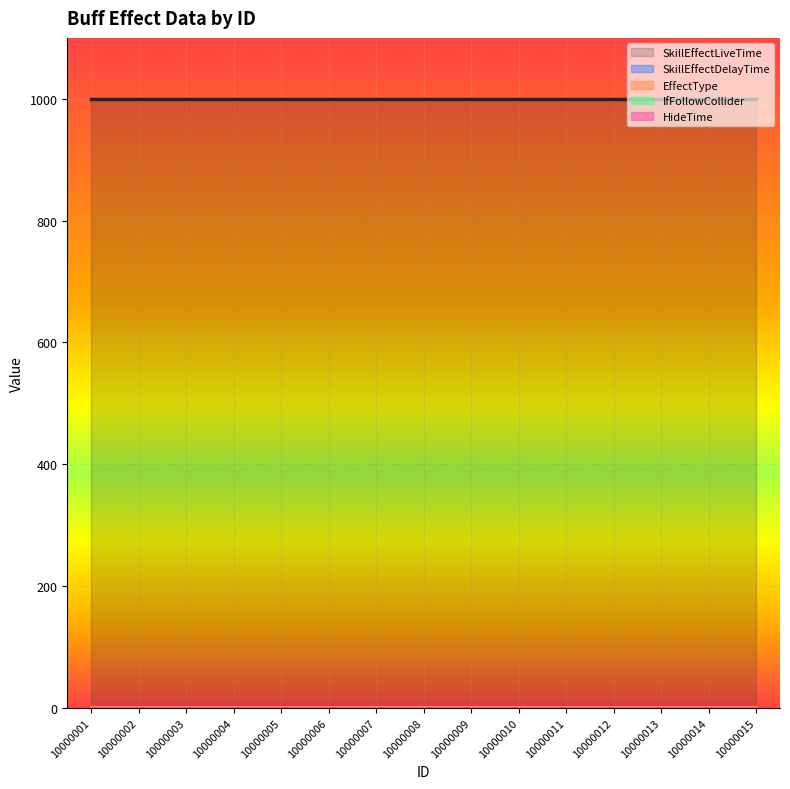

Between 10000002 and 10000004, which is larger?

10000002